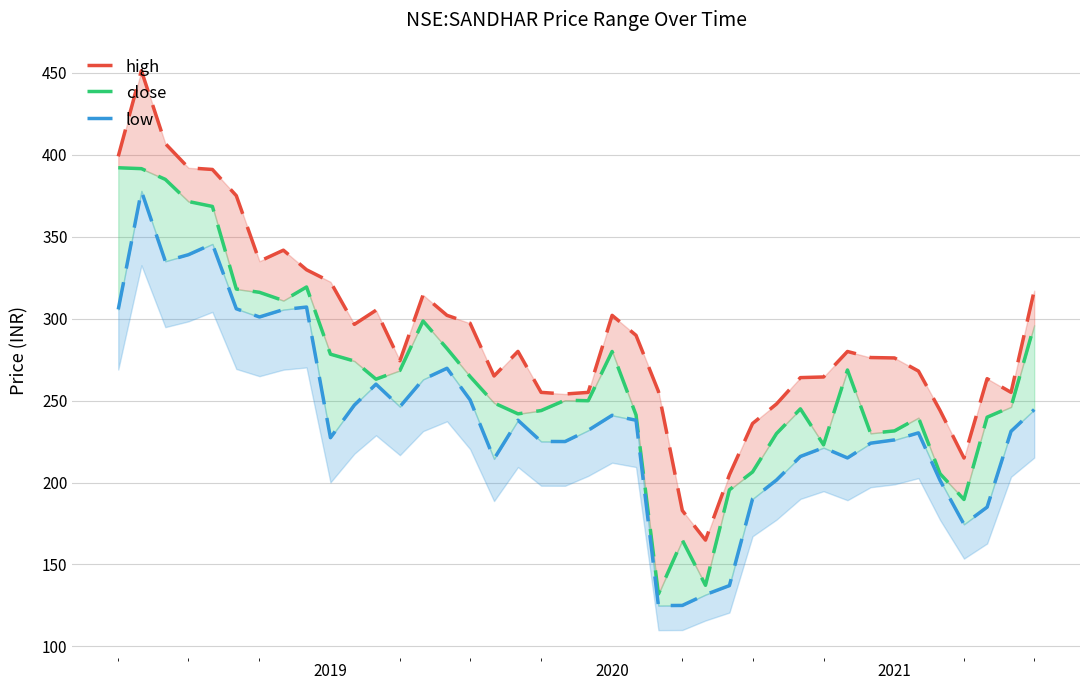

Rank the series by their maximum value, from highest to lowest.

high, close, low